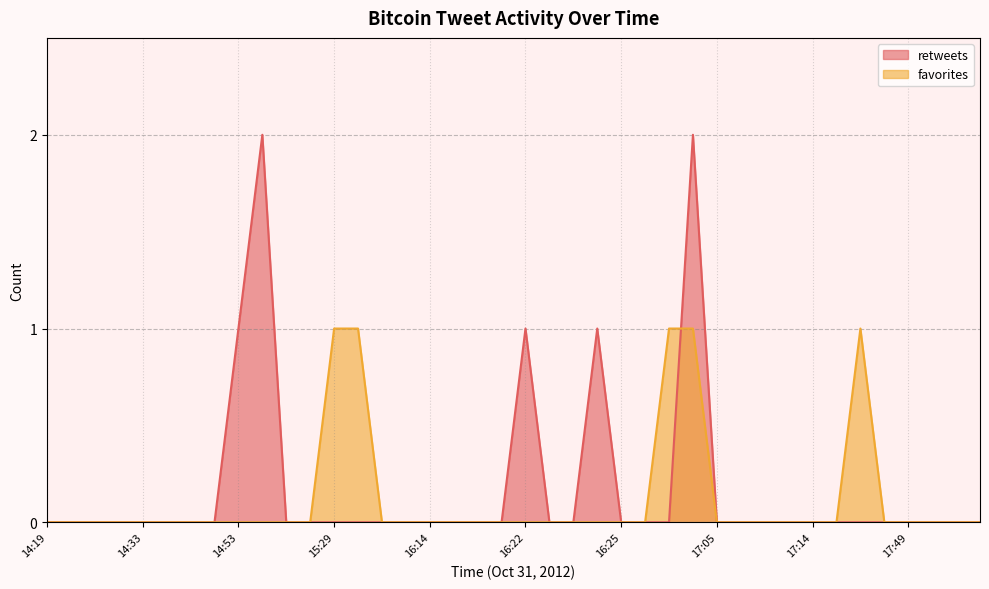

What is the difference between the retweets values at 16:22 and 14:26?

1